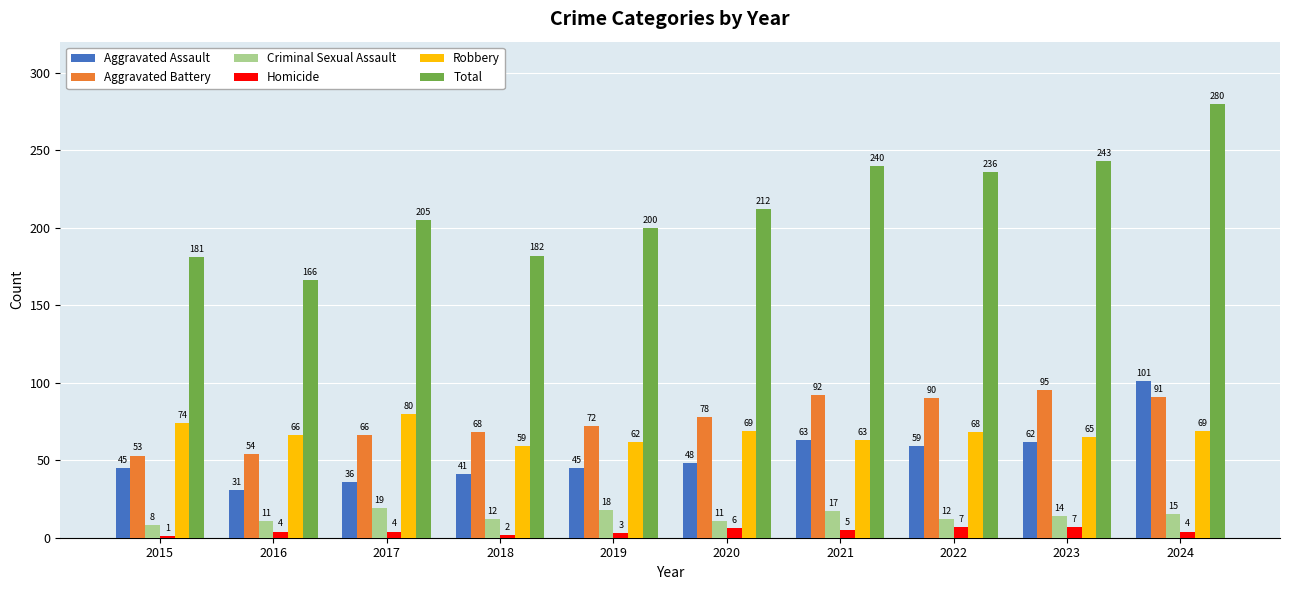

Which series has the widest spread of values?

Total